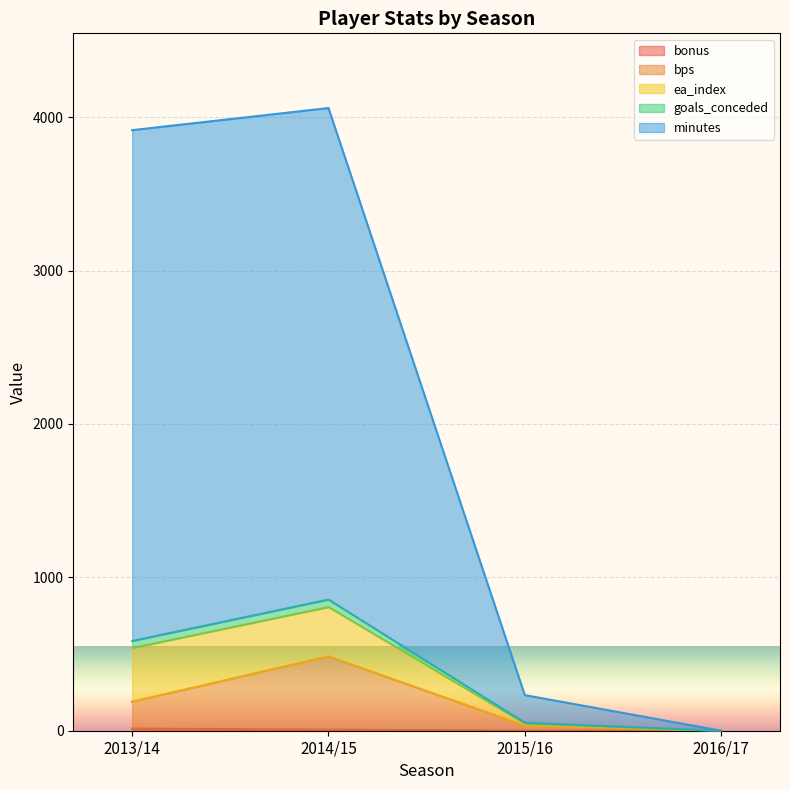

Does the chart display data point markers on the line(s)?

No